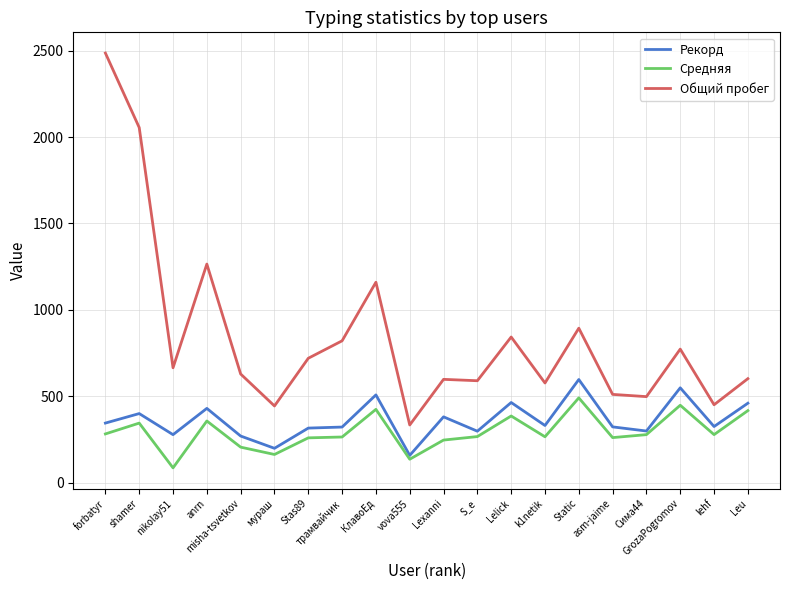

What is the difference between the second highest and second lowest values in the Рекорд series?

350.0